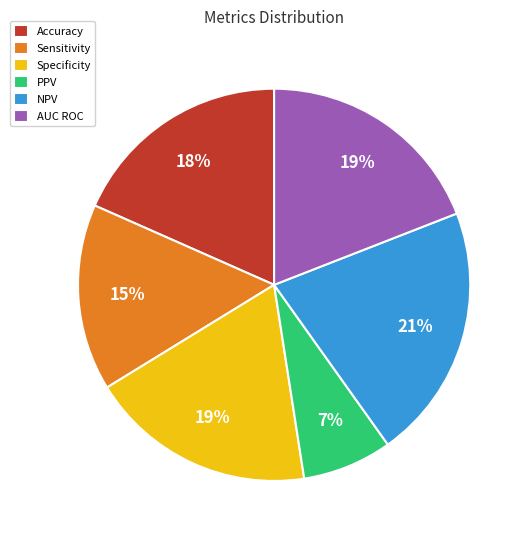

What is the smallest slice in the pie chart?

PPV